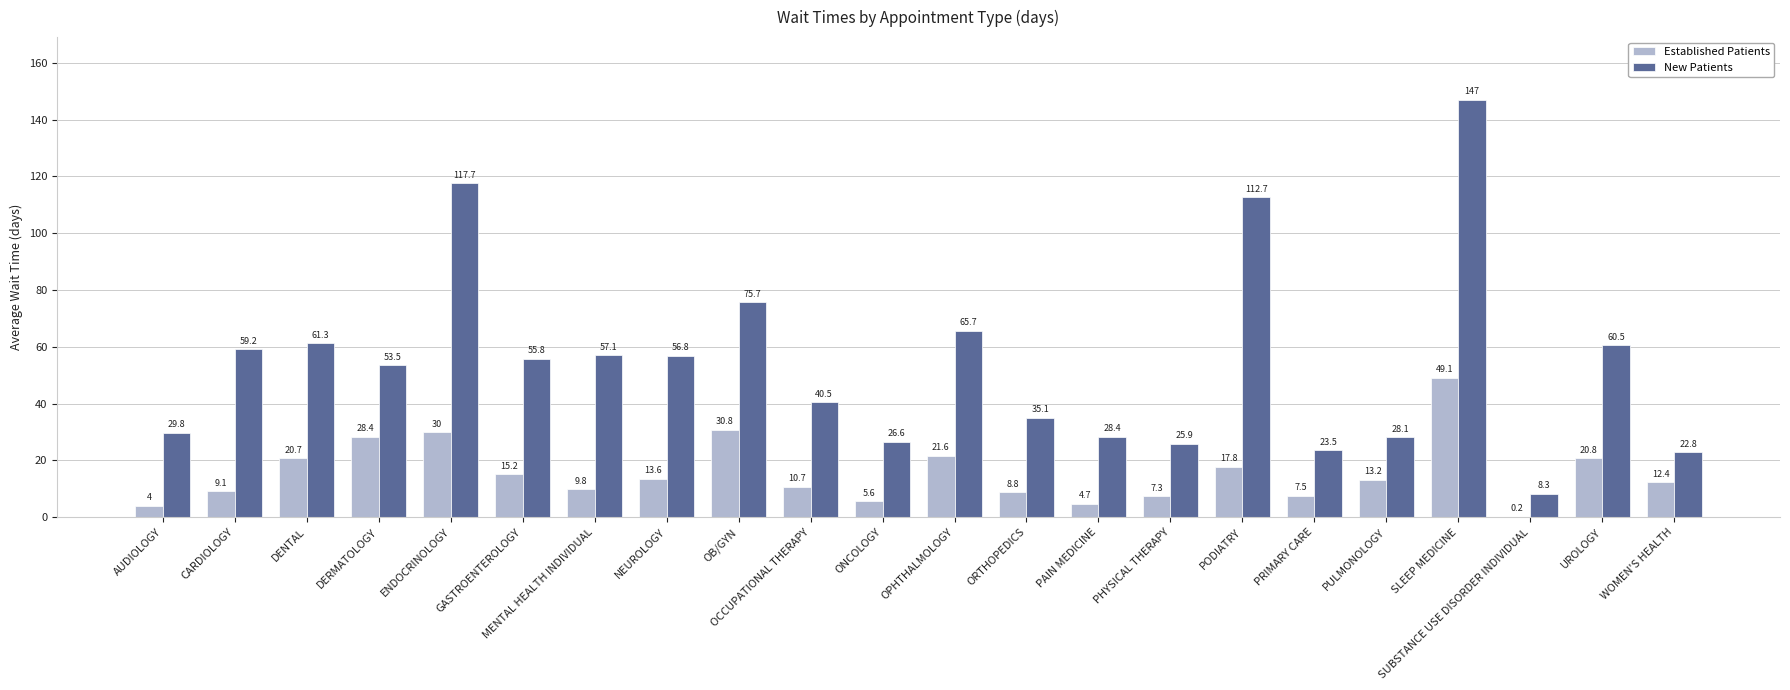

Which series changed the most between MENTAL HEALTH INDIVIDUAL and PODIATRY?

New Patients